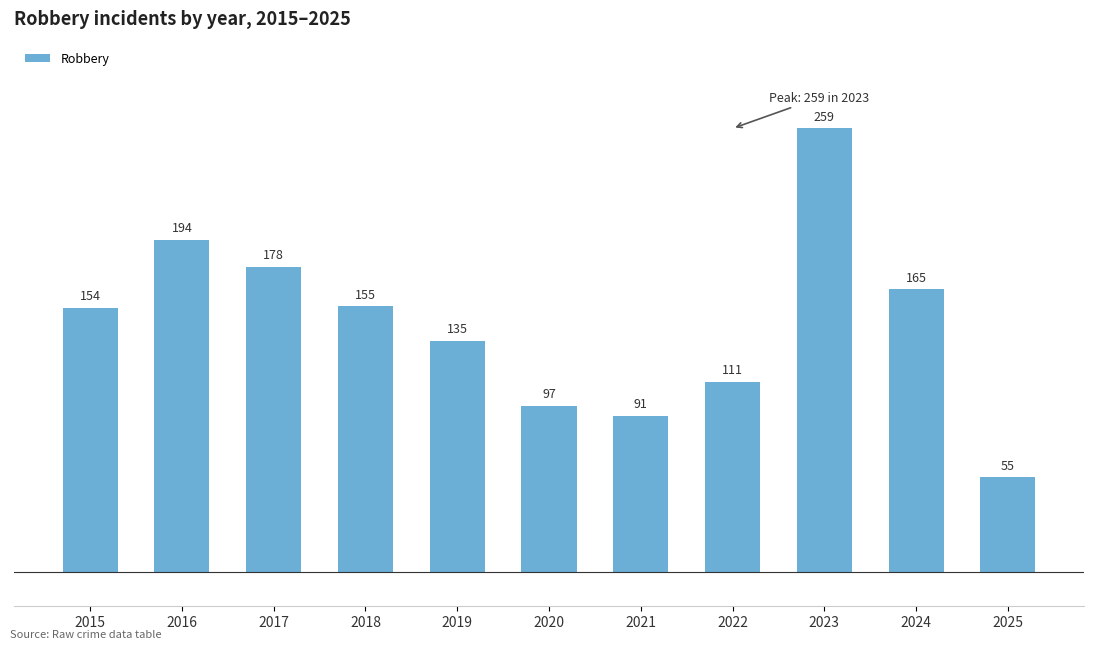

List the labels in order of value, smallest first.

2025, 2021, 2020, 2022, 2019, 2015, 2018, 2024, 2017, 2016, 2023